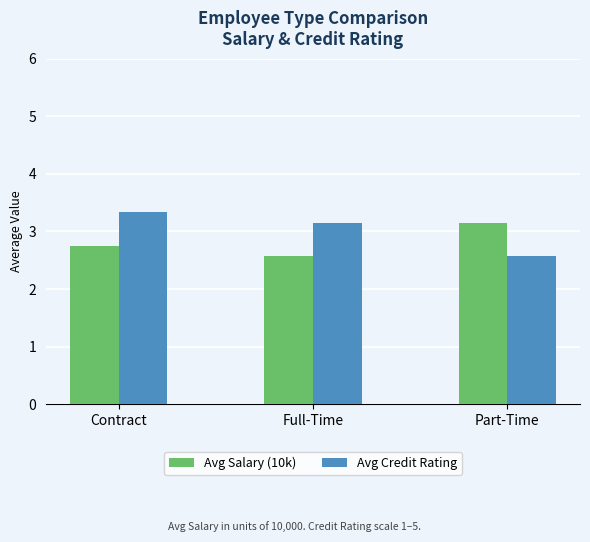

Reading left to right, transcribe all the data shown in this chart.

Avg Salary (10k): 2.8	2.6	3.1
Avg Credit Rating: 3.3	3.1	2.6